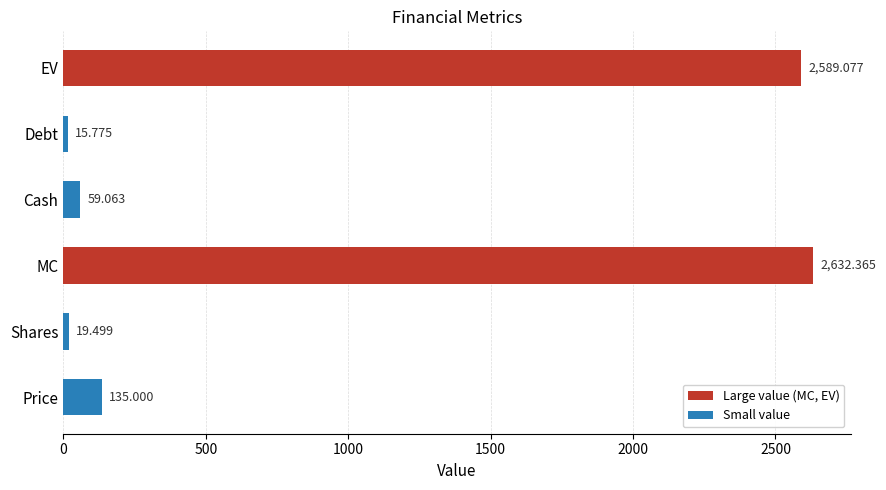

Which has a higher value, MC or Price?

MC